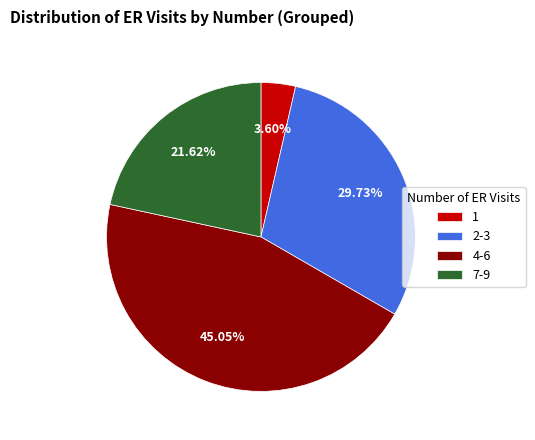

Combined, do 4-6 and 1 account for over 50%?

No